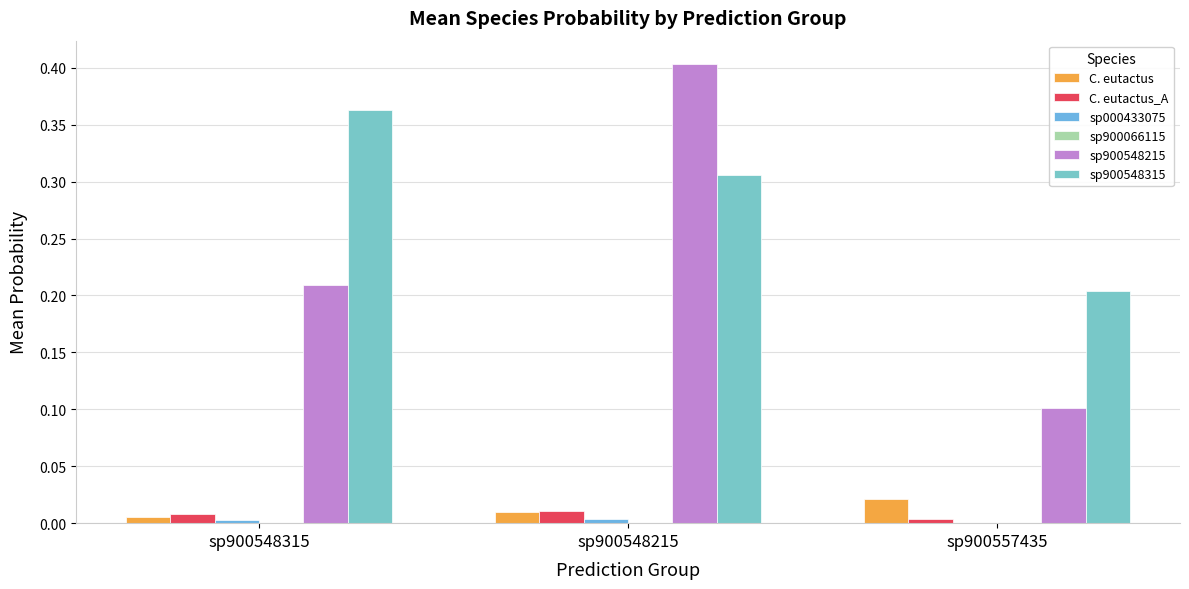

Which series has the widest spread of values?

sp900548215